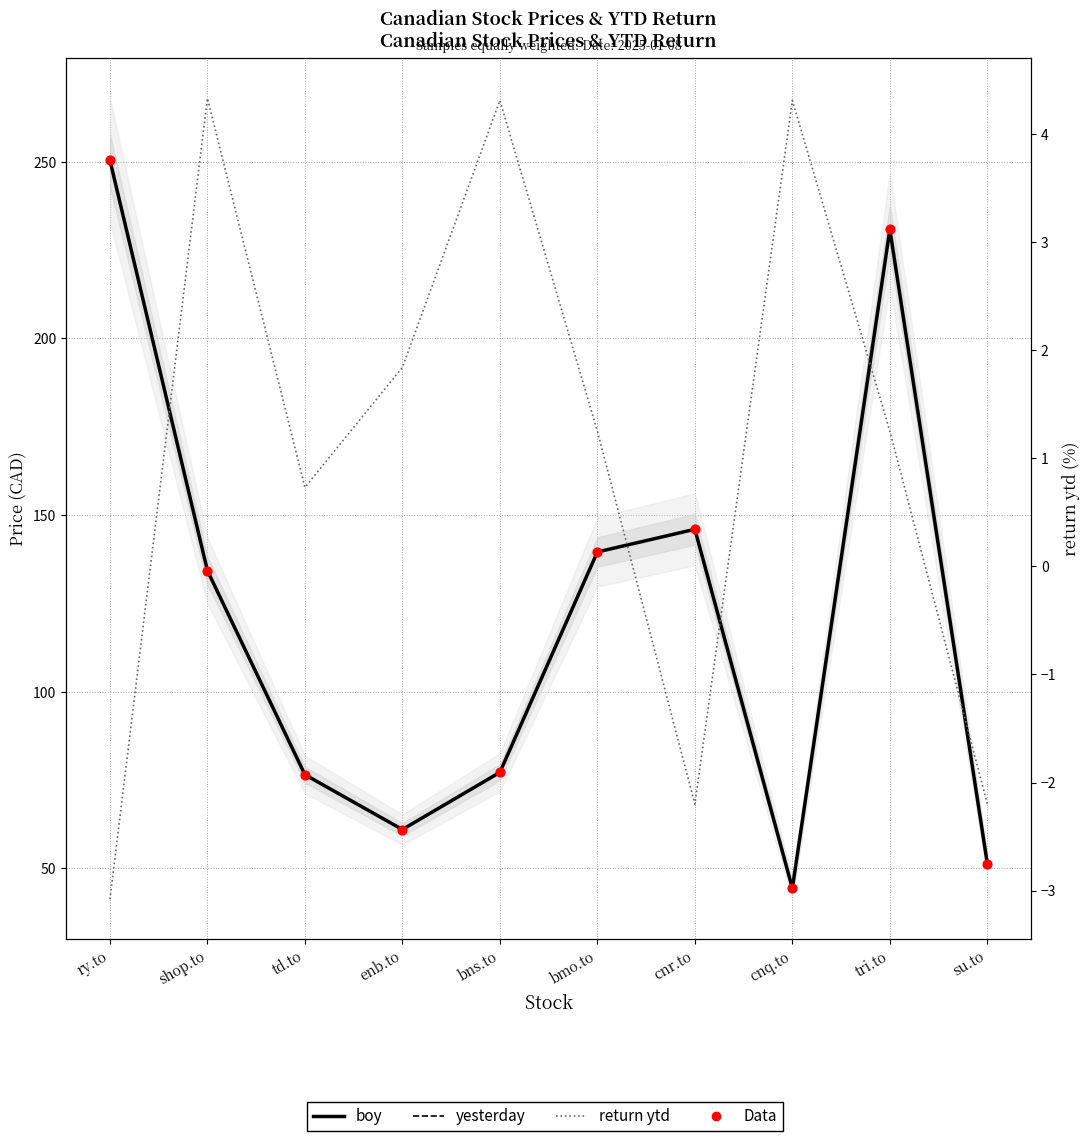

Which series reaches the maximum Y coordinate?

boy